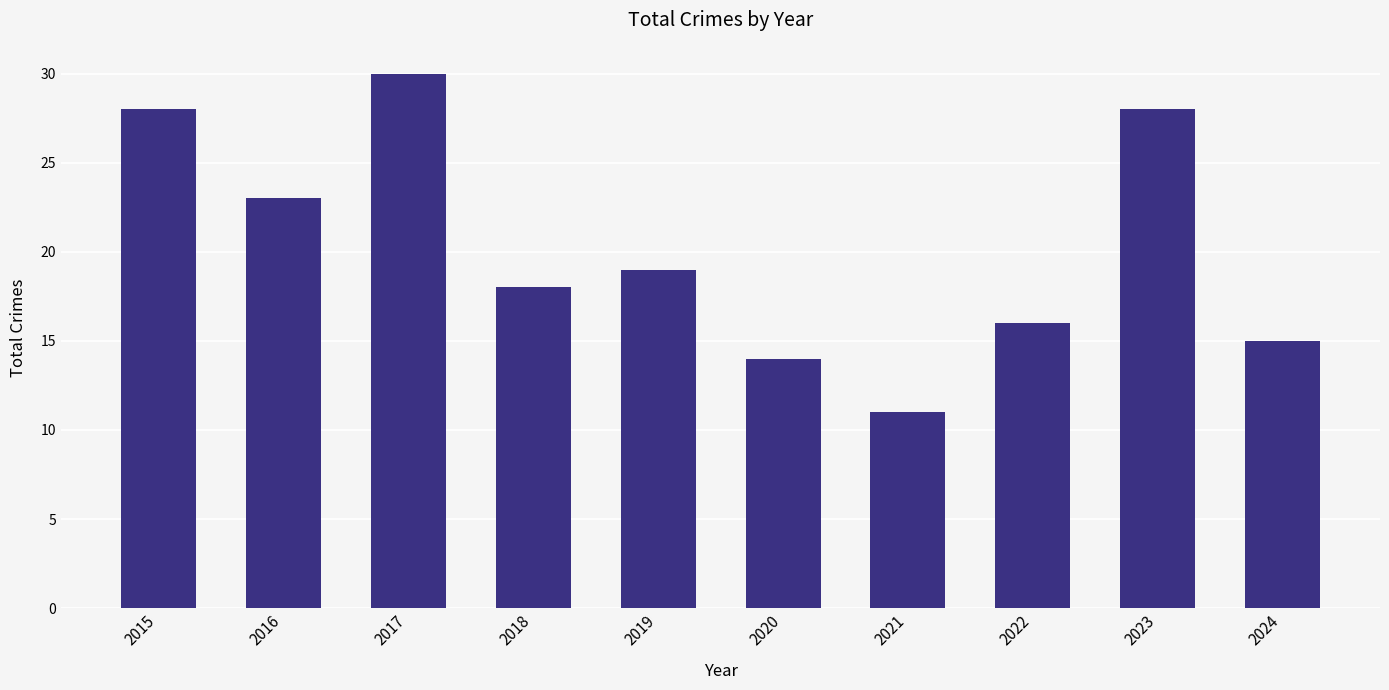

What is the difference between the maximum and minimum values?

19